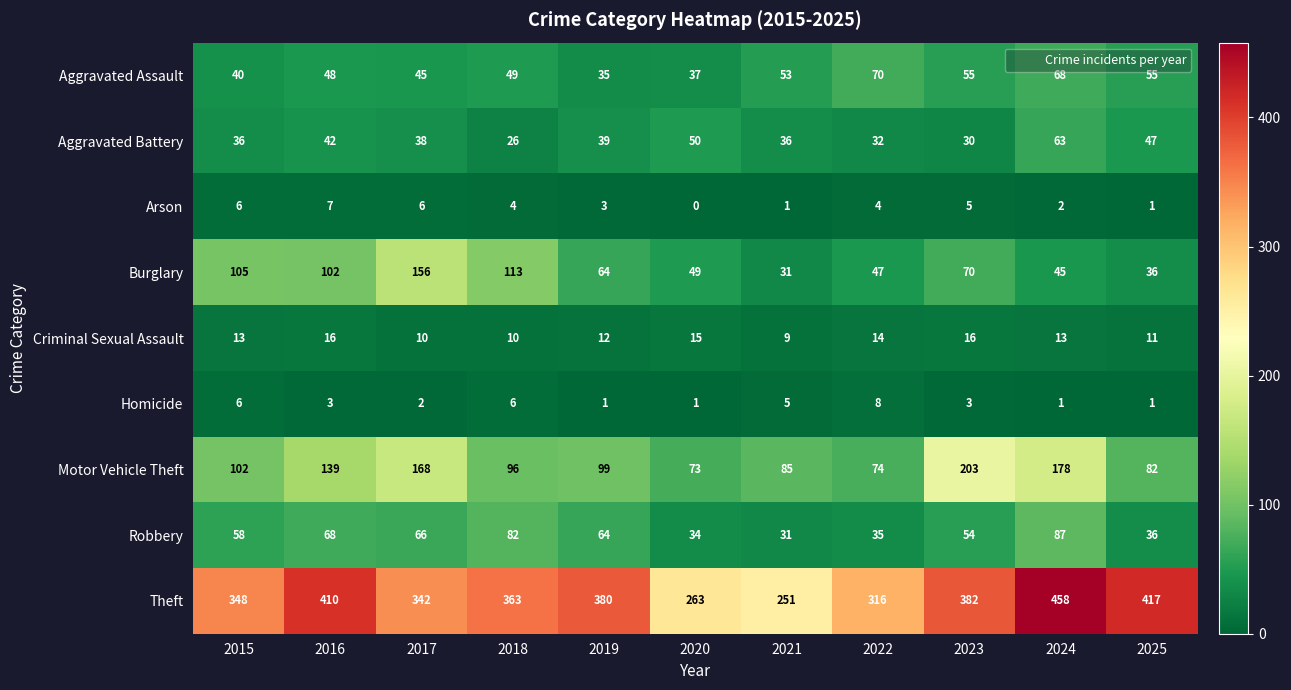

Which series has the largest total across all categories?

Theft